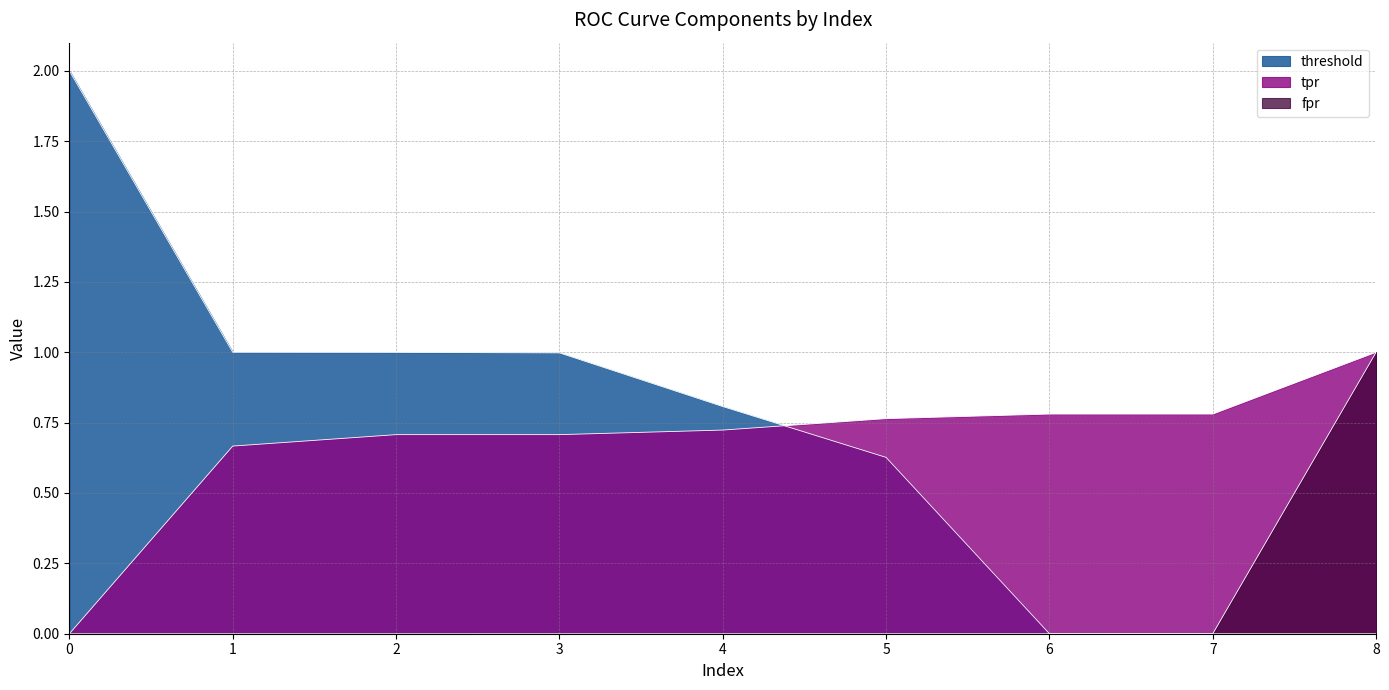

True or false: fpr has more than 1 interior local peaks.

False